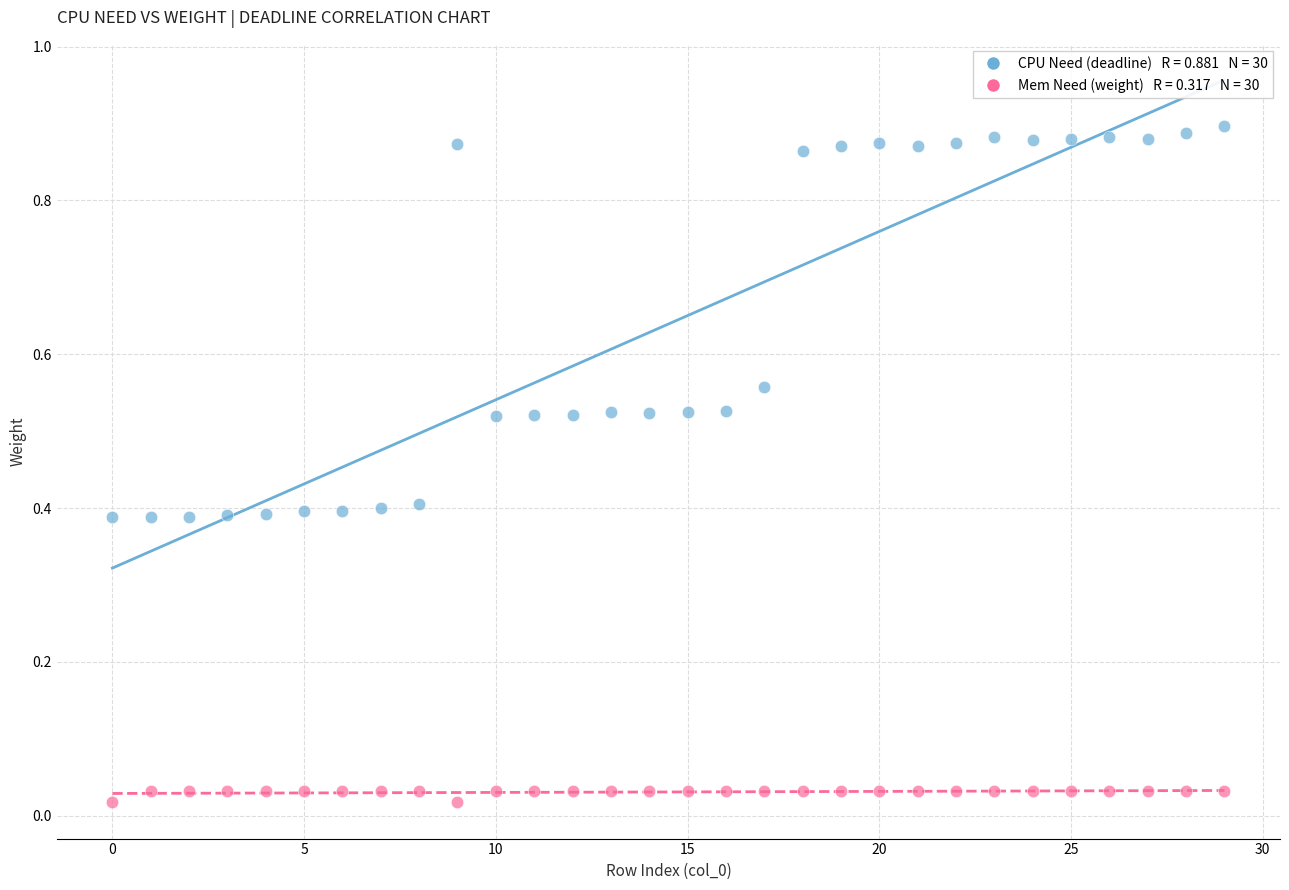

How many points are shown in the scatter plot?

60